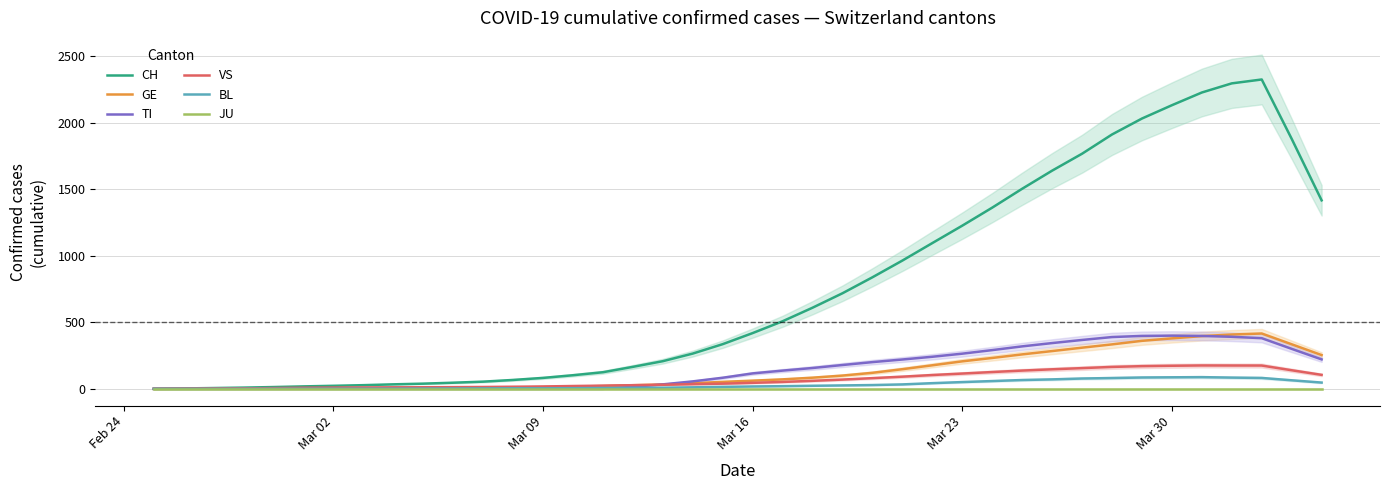

What is the average value of the VS series?

69.3